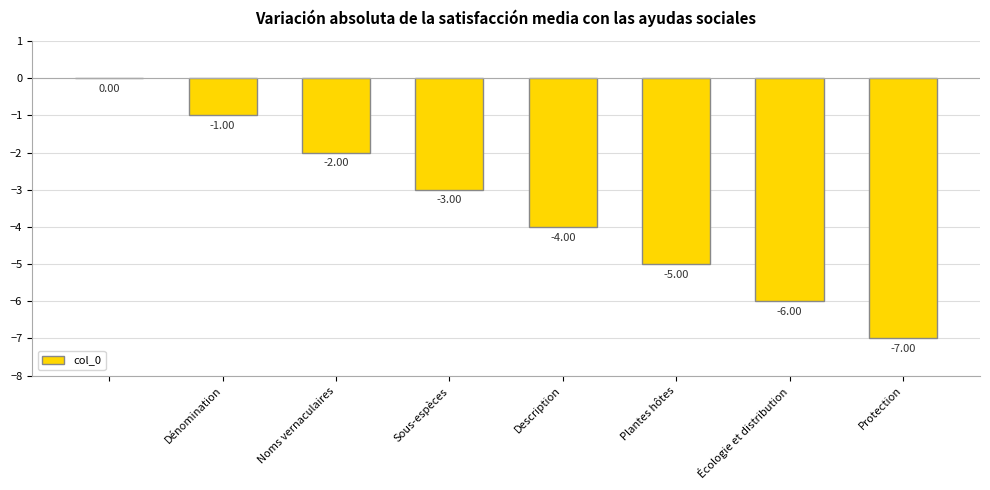

How many values exceed -3?

3